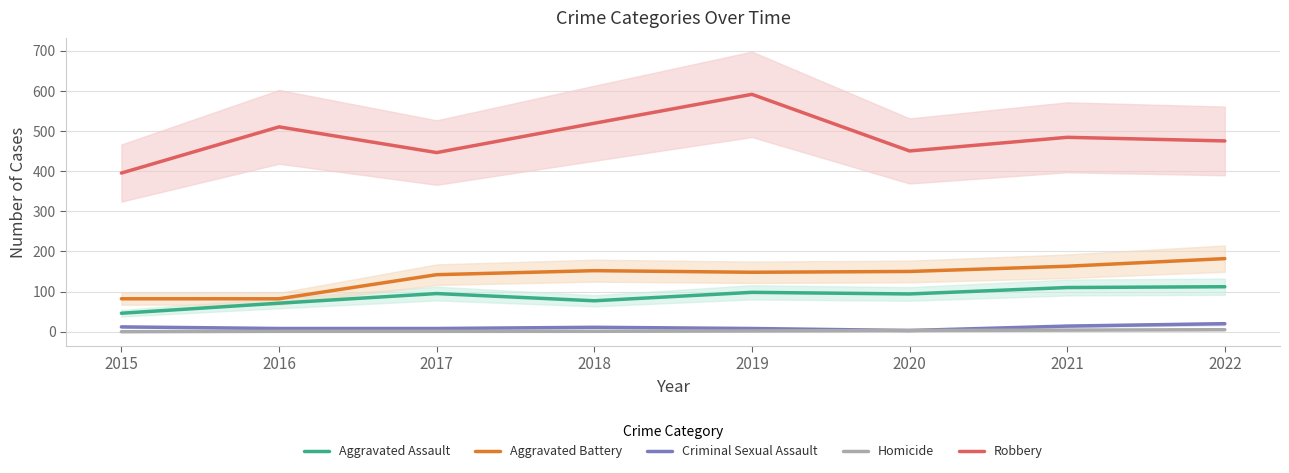

How many data points in Robbery are above 484?

3